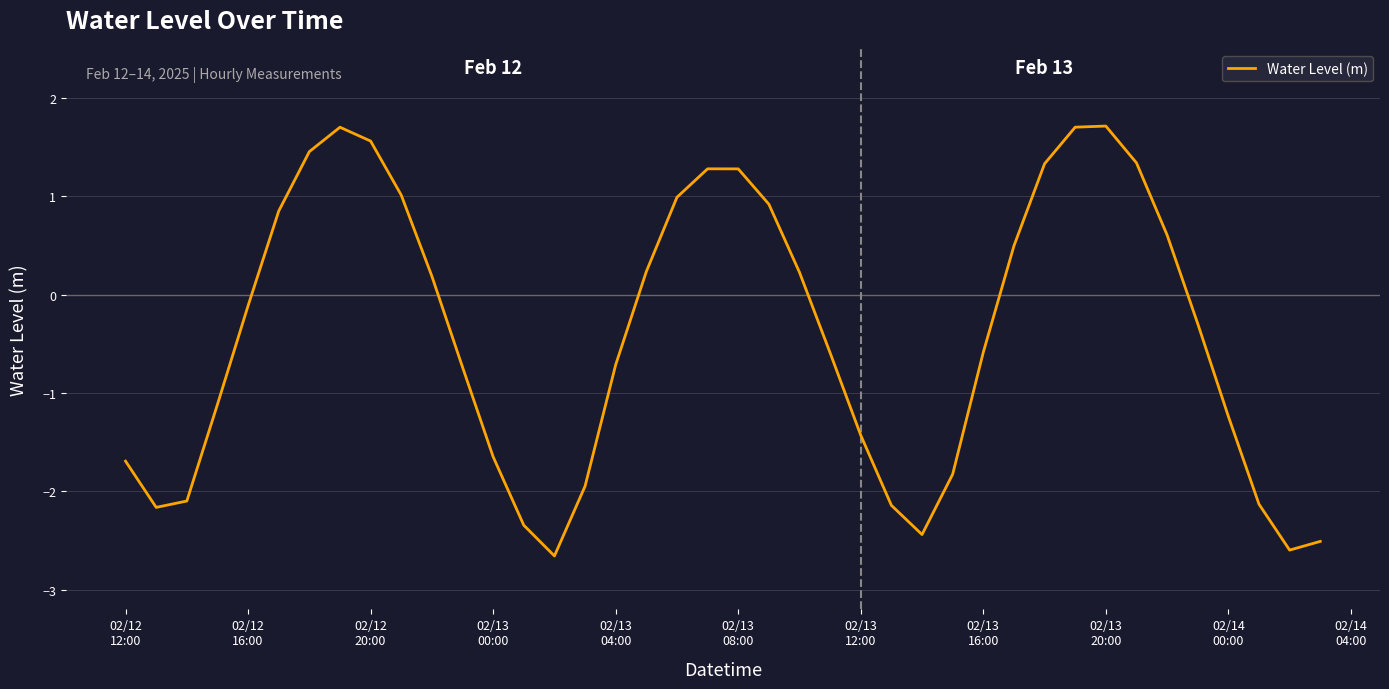

What is the maximum value shown in the chart?

1.7